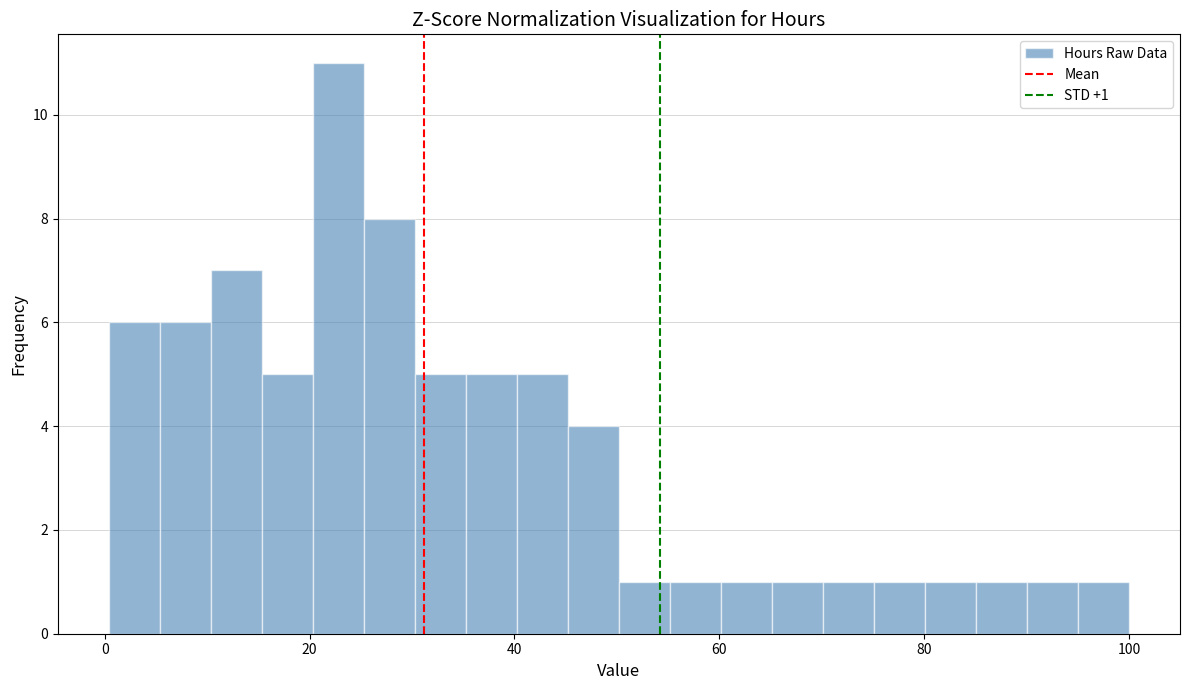

Read against the x-axis, roughly where is the centre of the tallest bar?

22